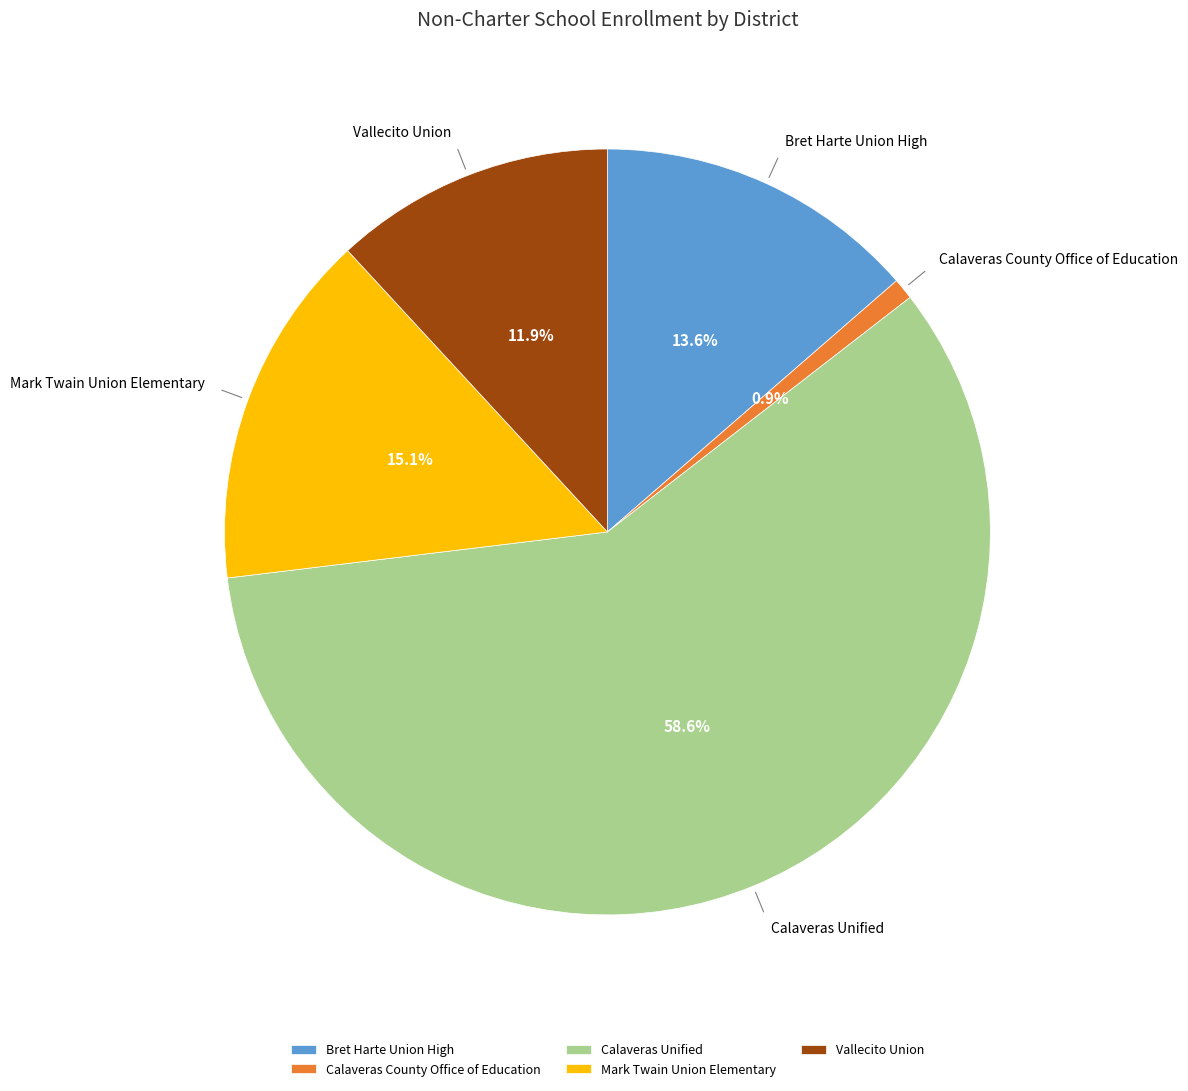

To the nearest percent, what portion does Mark Twain Union Elementary represent?

15%